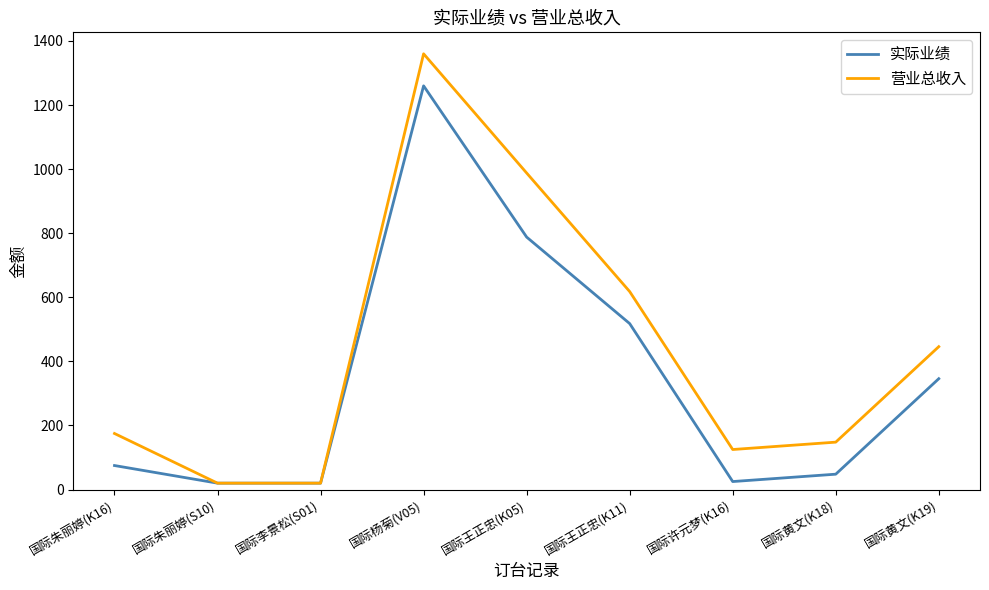

What is the average value of the 实际业绩 series?

344